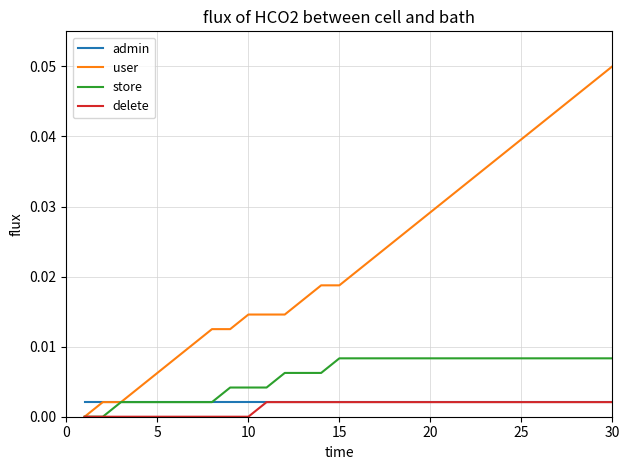

Which series has the largest total across all categories?

user